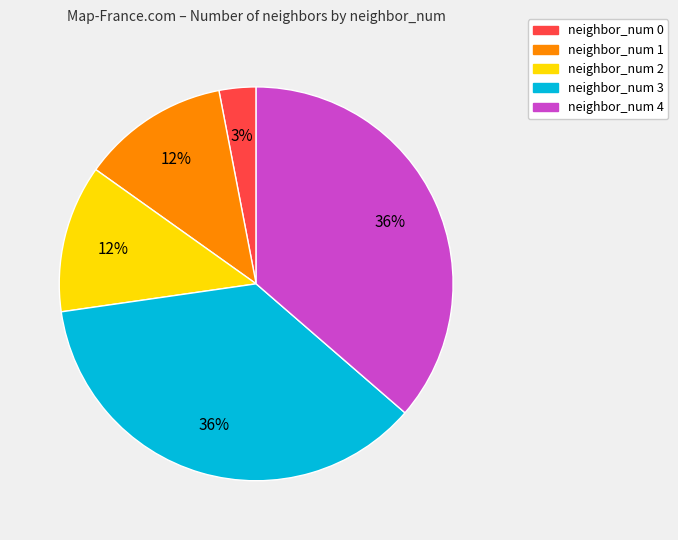

Is there a majority slice in this chart?

No